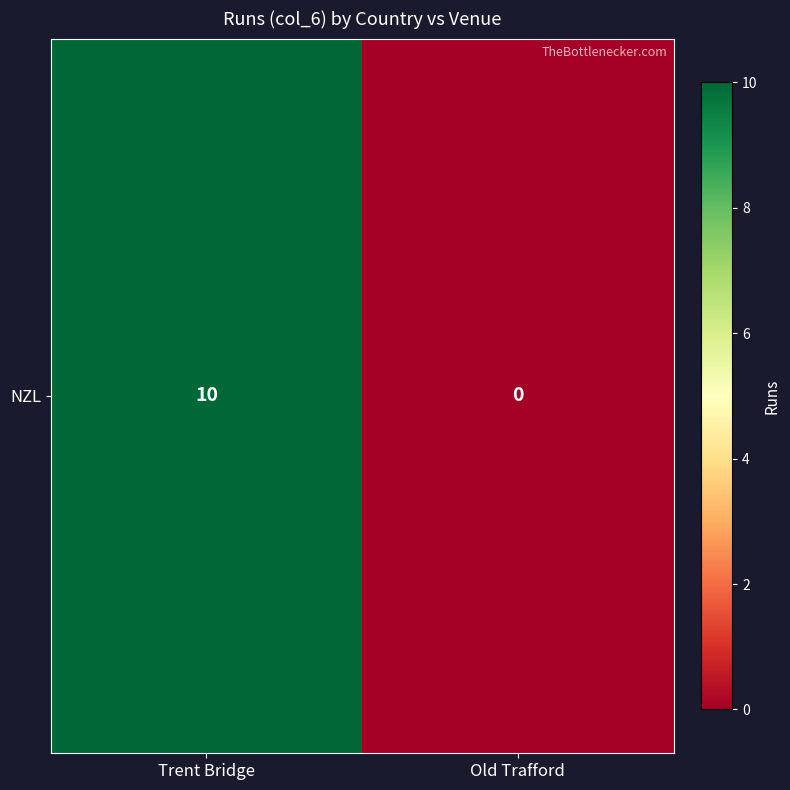

Reading right to left, list all the values displayed in this chart.

0	10